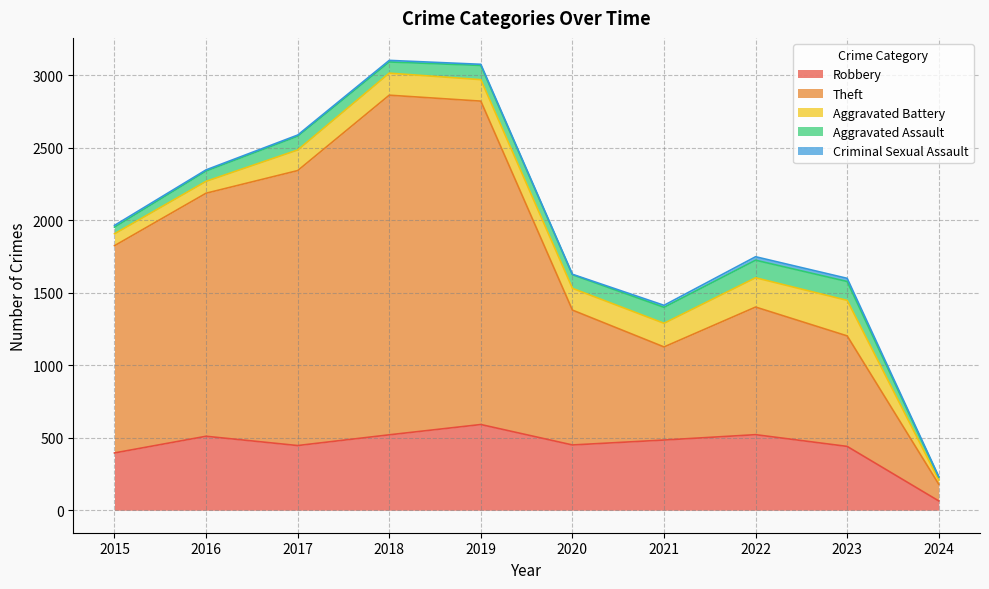

What are all the series names shown in the legend?

Robbery, Theft, Aggravated Battery, Aggravated Assault, Criminal Sexual Assault